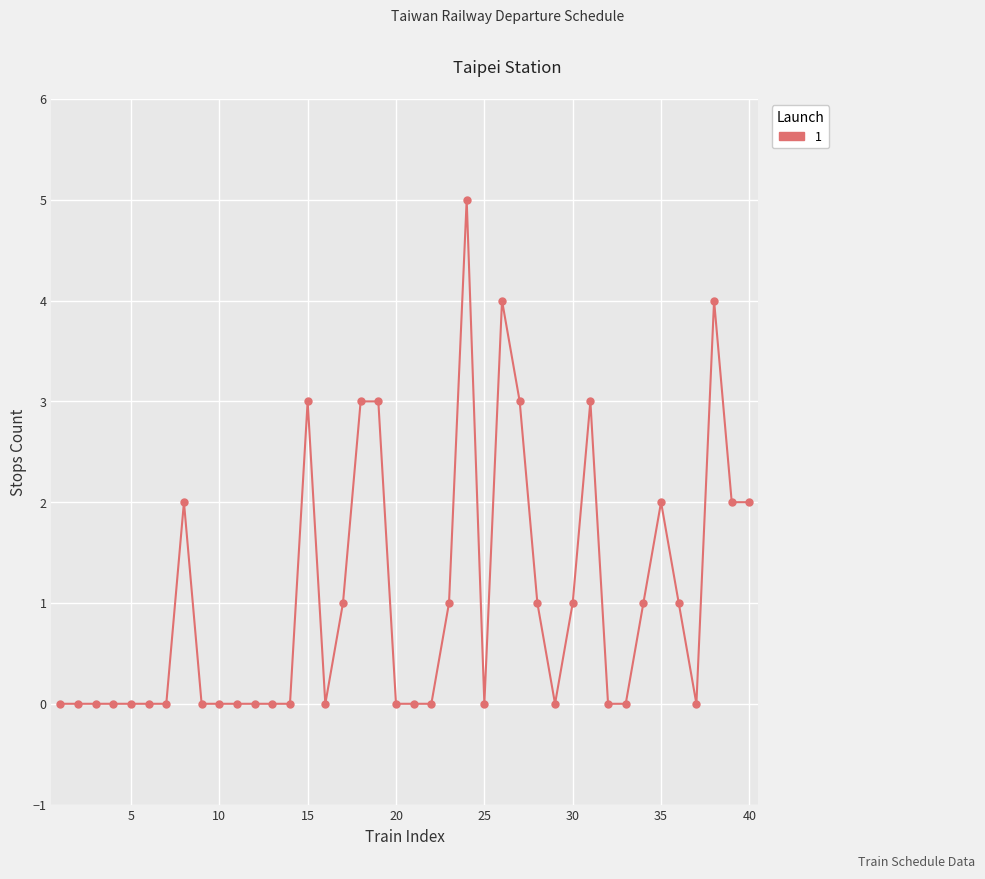

True or false: there are more than 2 points higher than both neighbors.

True